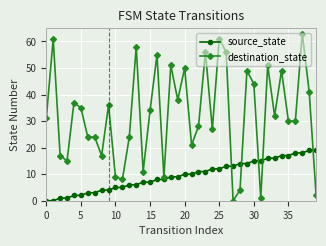

What is the maximum value shown in the chart?

63